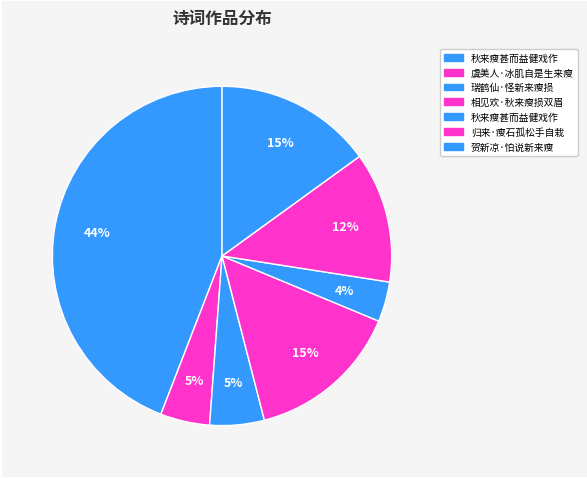

Which slice is the largest?

秋来瘦甚而益健戏作